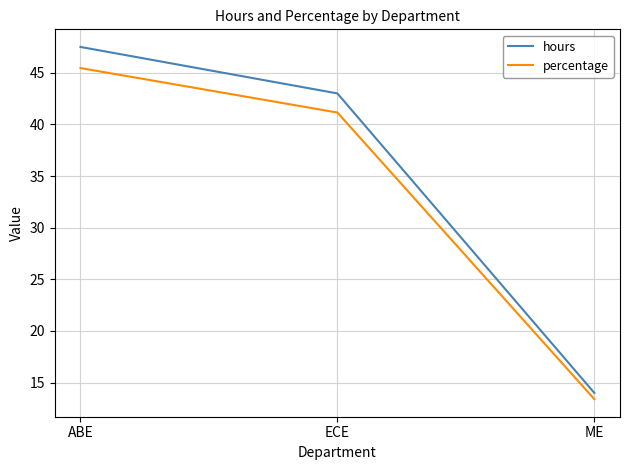

List the series in order of their peak value, lowest first.

percentage, hours